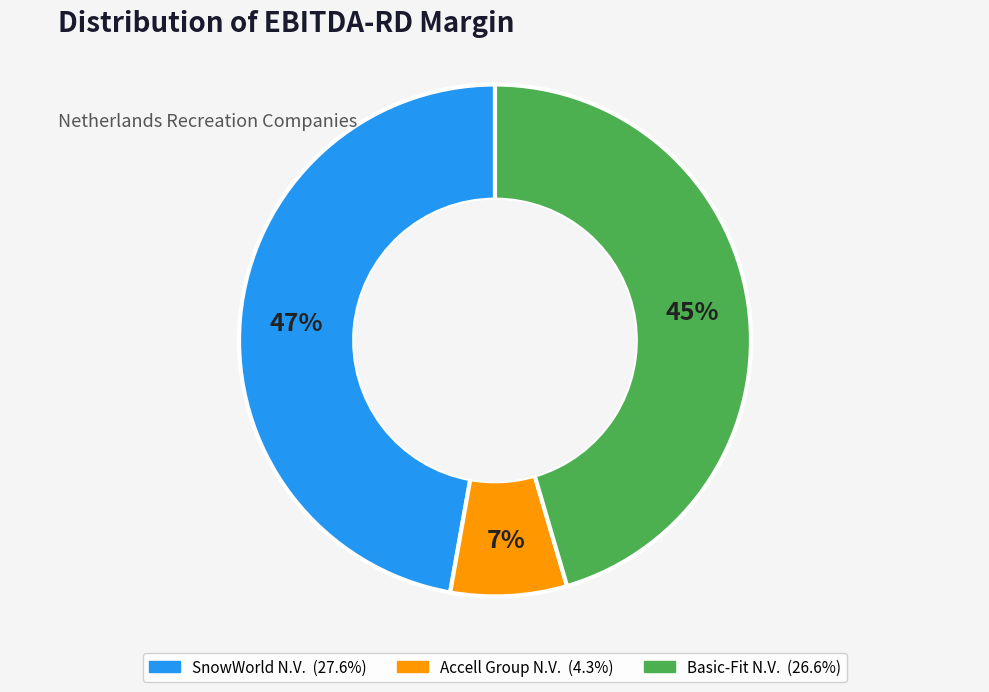

Rank the categories by value from highest to lowest.

SnowWorld N.V., Basic-Fit N.V., Accell Group N.V.